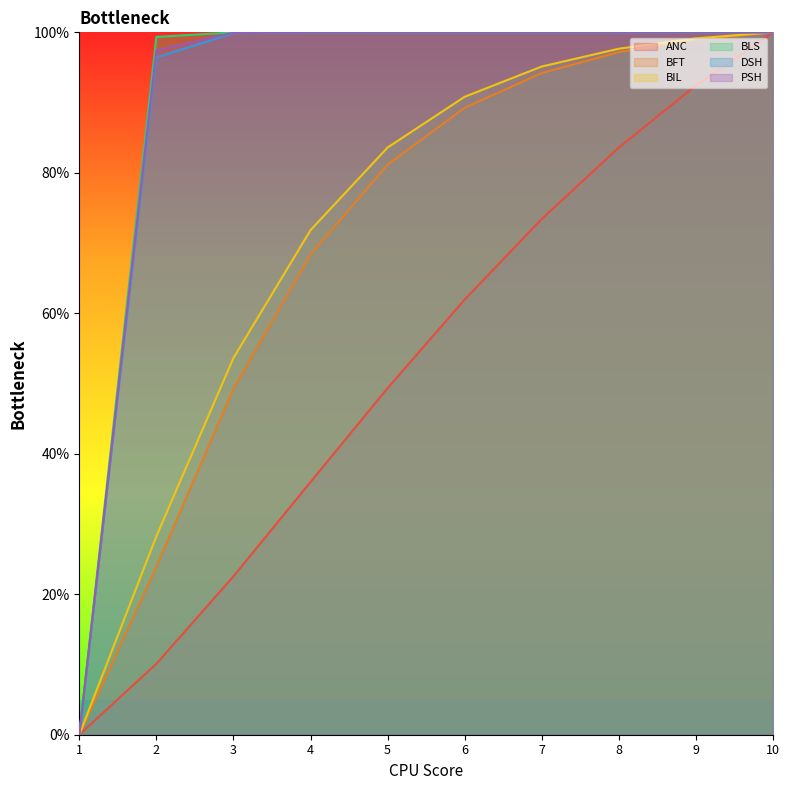

The BLS series shows 168.3 at 8. True or false?

False